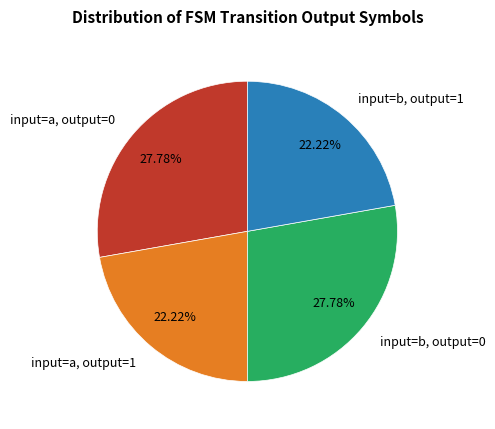

To the nearest percent, what is the difference between the input=b, output=1 and input=a, output=0 slice percentages?

6%